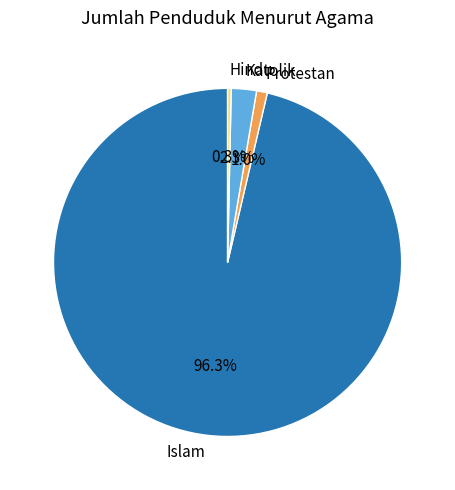

To the nearest percent, what is the combined percentage of Protestan and Islam?

97%